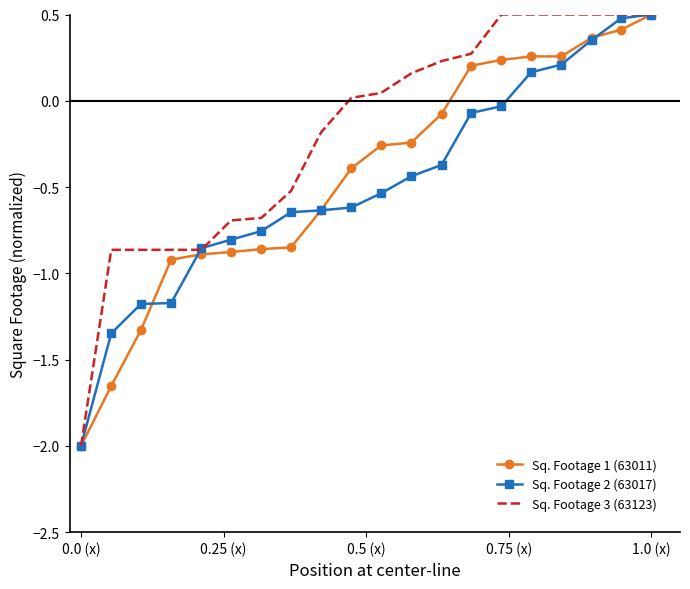

What is the minimum value shown in the chart?

-2.0